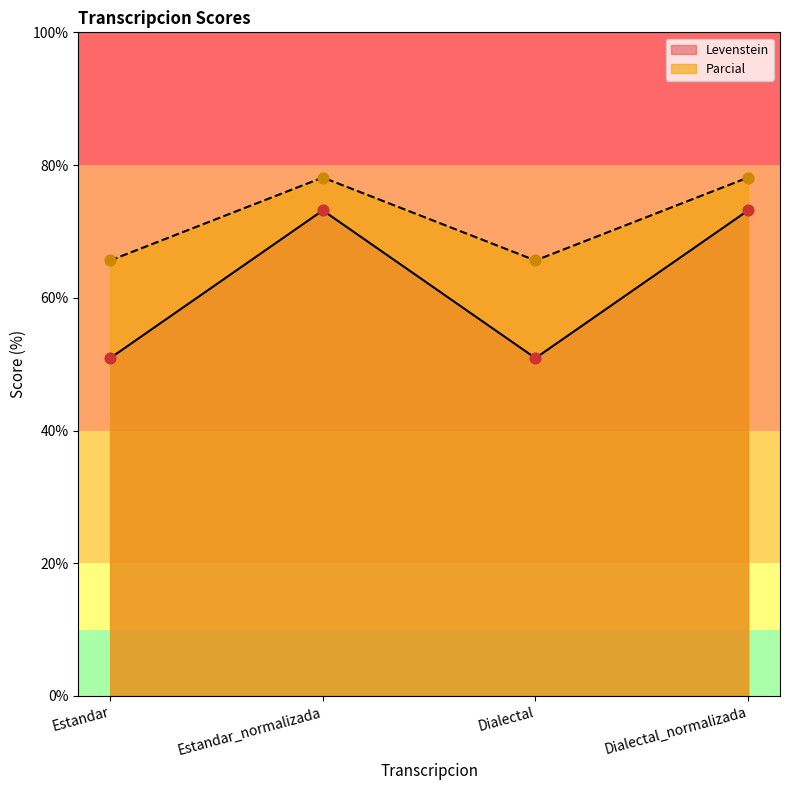

What is the total value across all series at Dialectal?

116.5